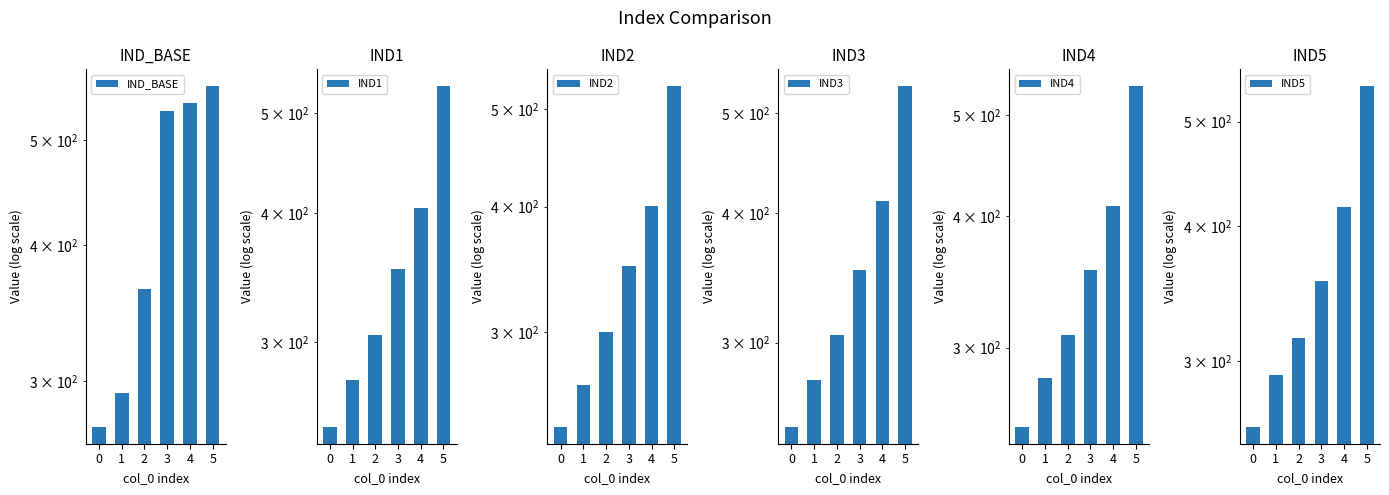

What is the difference between the second highest and second lowest values in the IND1 series?

128.2